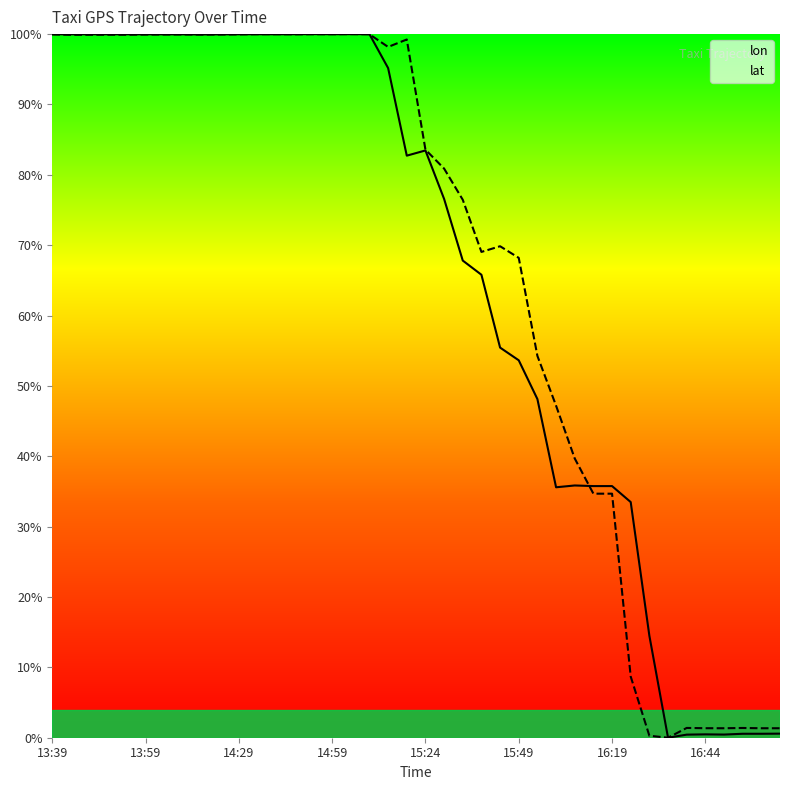

True or false: lat has more than 1 interior local peaks.

True